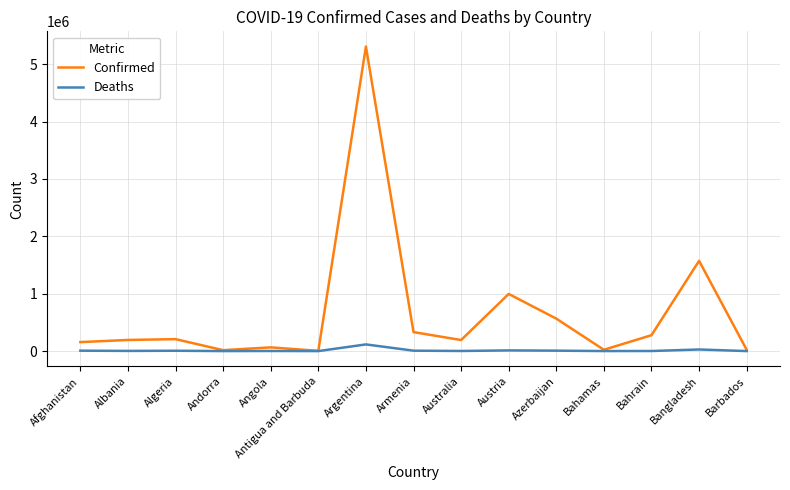

What is the greatest value displayed?

5308781